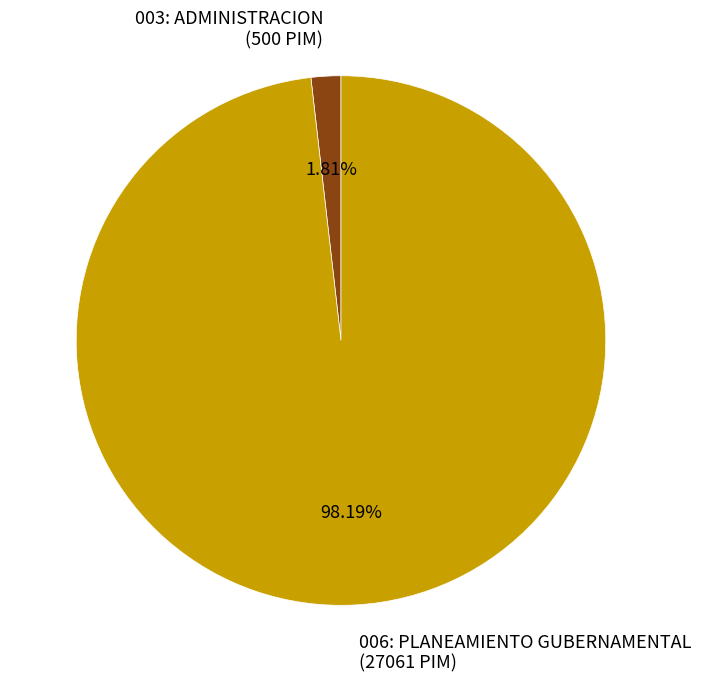

What portion of the pie excludes 003: ADMINISTRACION?

98.2%